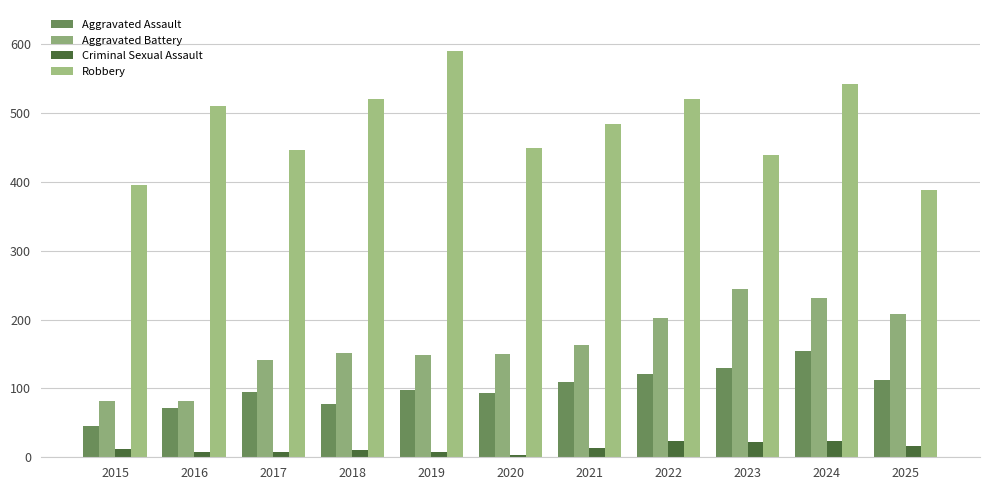

What is the total value across all series at 2020?

697